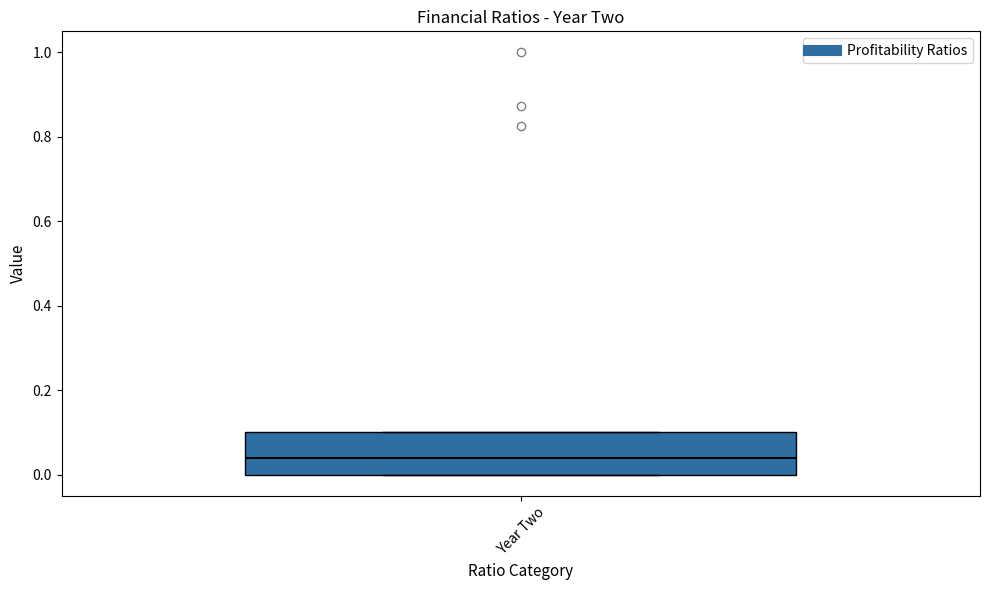

Transcribe this box plot: give where the median line is, the range the box spans, and where the two whiskers end, as read against the y-axis. The values are not printed on the chart, so give them approximately, as read against the axis.

median 0.04, box 0.00 to 0.10, whiskers 0.00 to 0.10